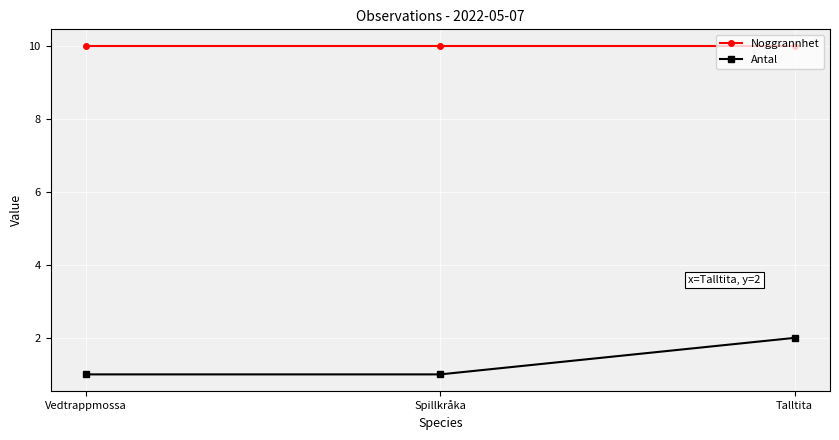

What is the difference between the maximum and minimum values in the Antal series?

1